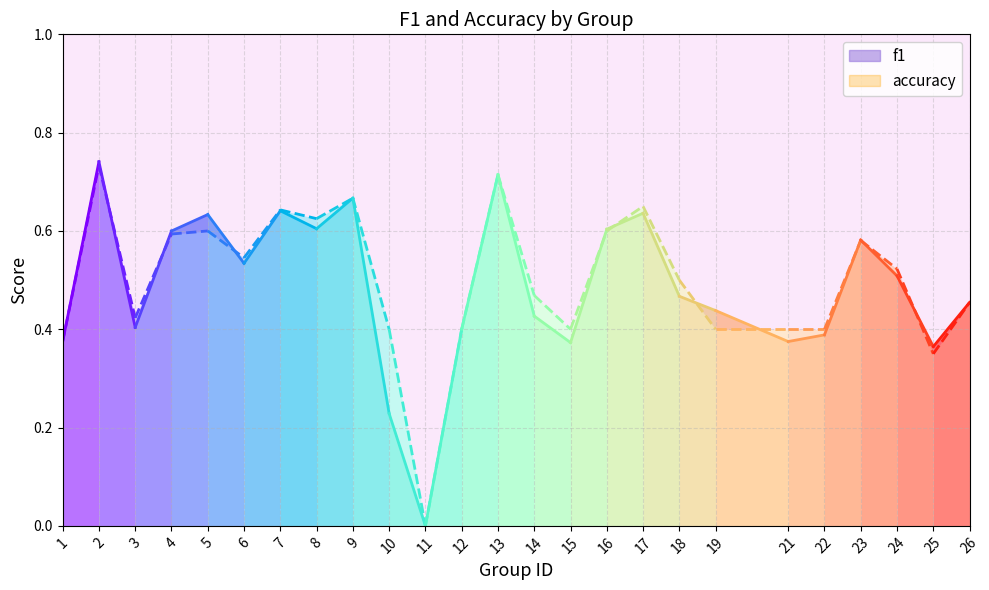

In accuracy, how many points are lower than both neighbors (excluding endpoints)?

6